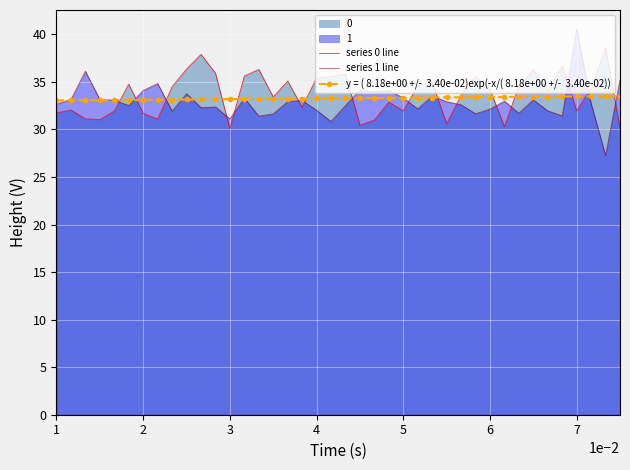

True or false: series 1 line and series 0 line cross at least once.

True